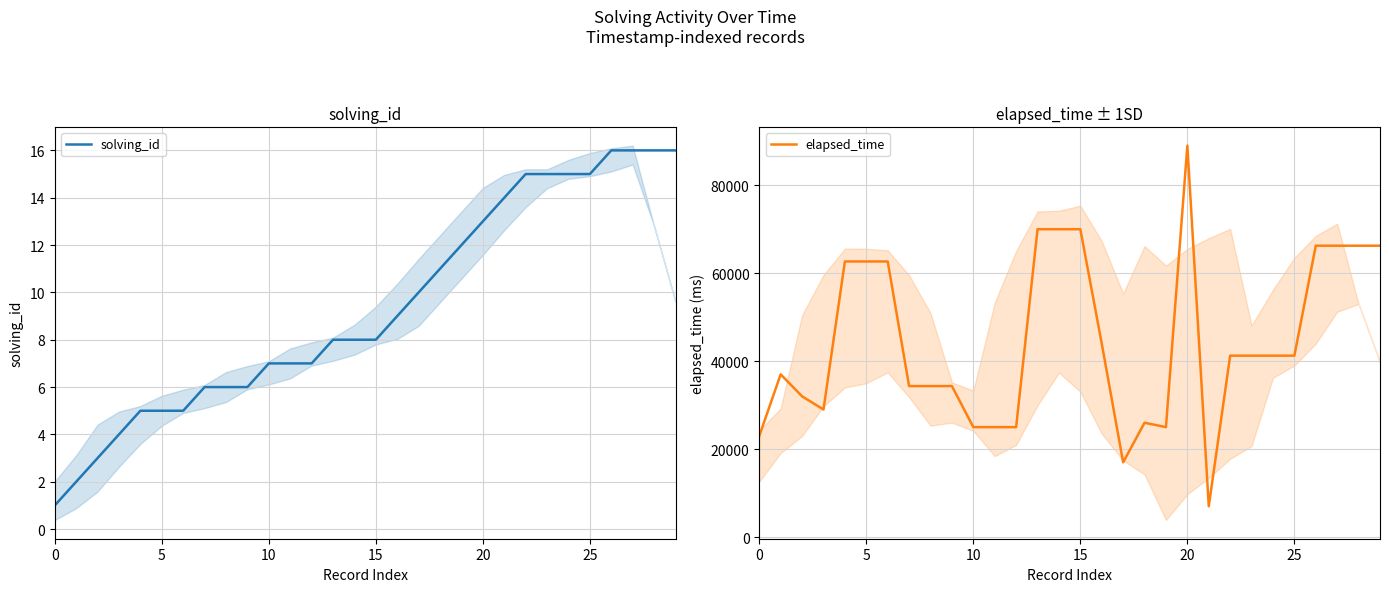

The value of solving_id at 0 is 1. True or false?

True